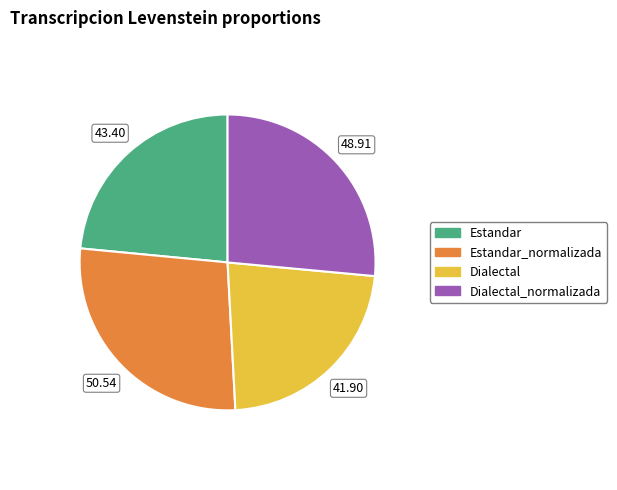

Does any single category account for the majority?

No